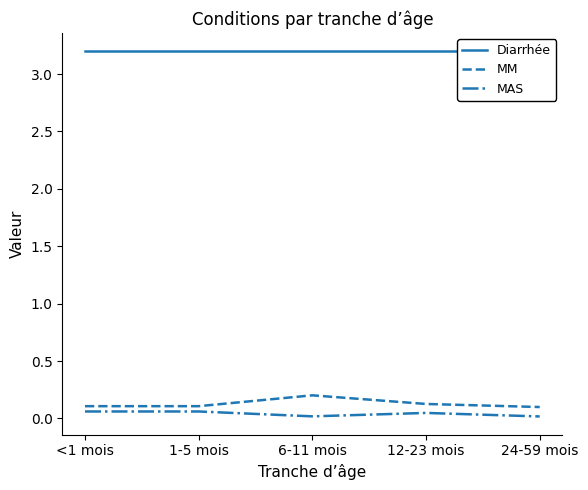

True or false: MAS has a value of 0.0 at 24-59 mois.

False